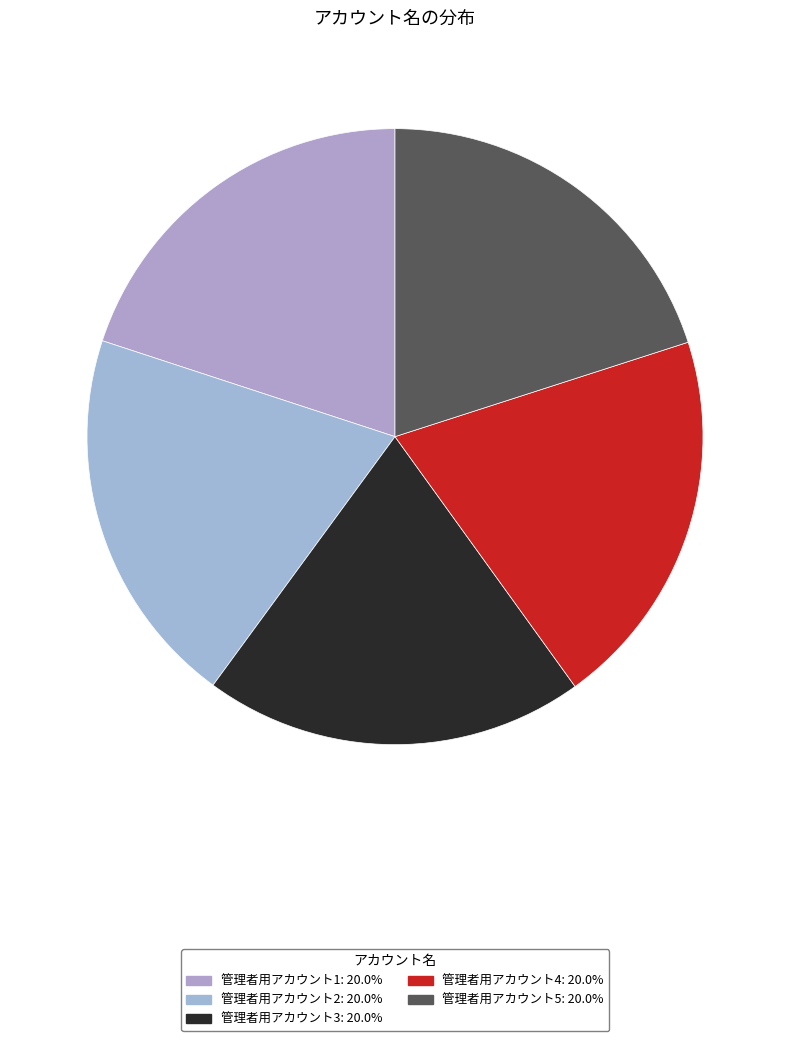

Does any single category account for the majority?

No